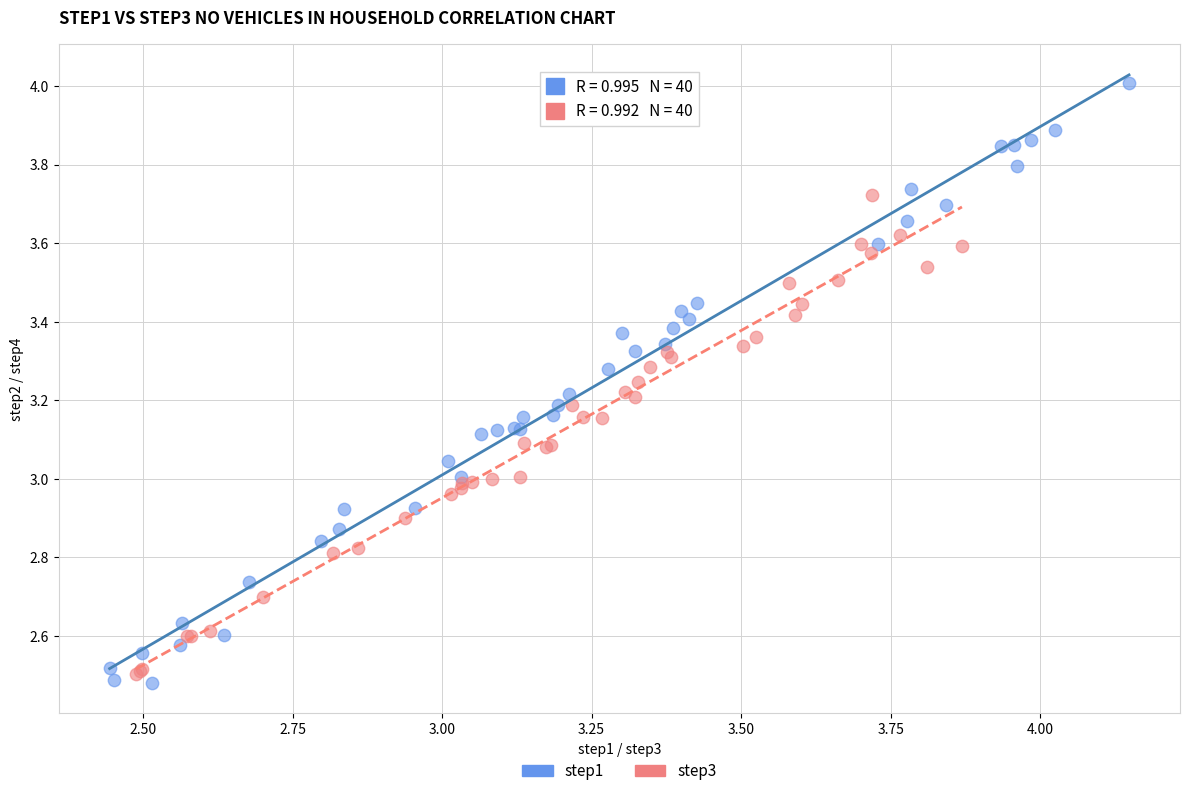

Which series reaches the maximum Y coordinate?

step1